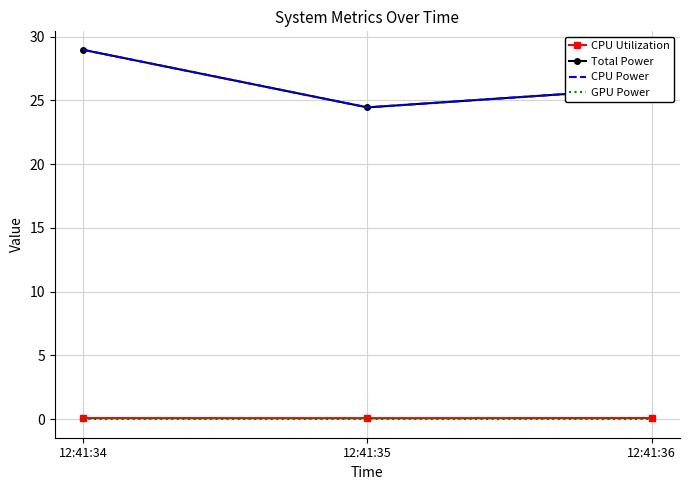

What is the lowest value of the Total Power series?

24.5